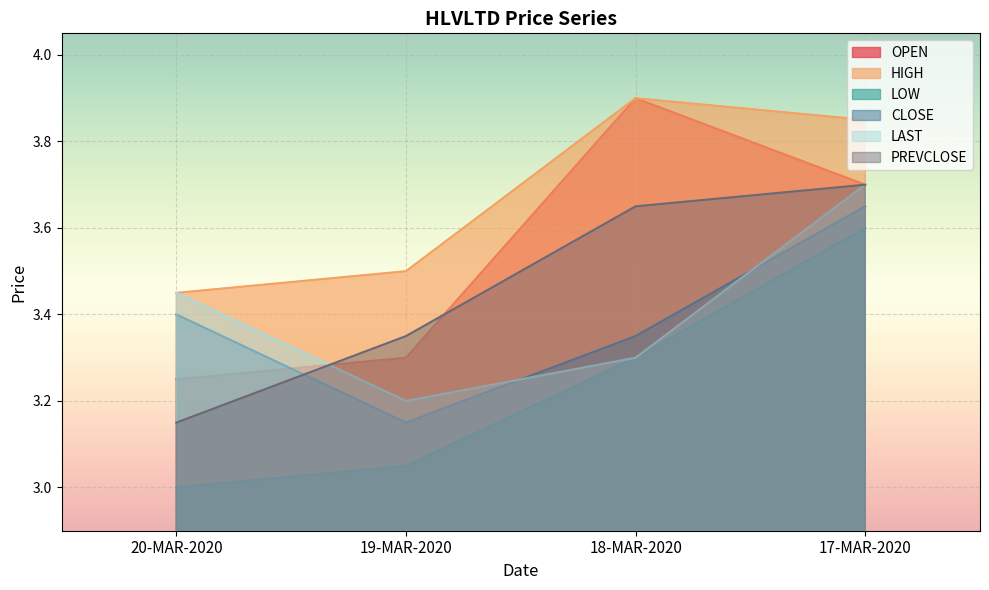

Which has a higher value, 19-MAR-2020 or 18-MAR-2020?

18-MAR-2020